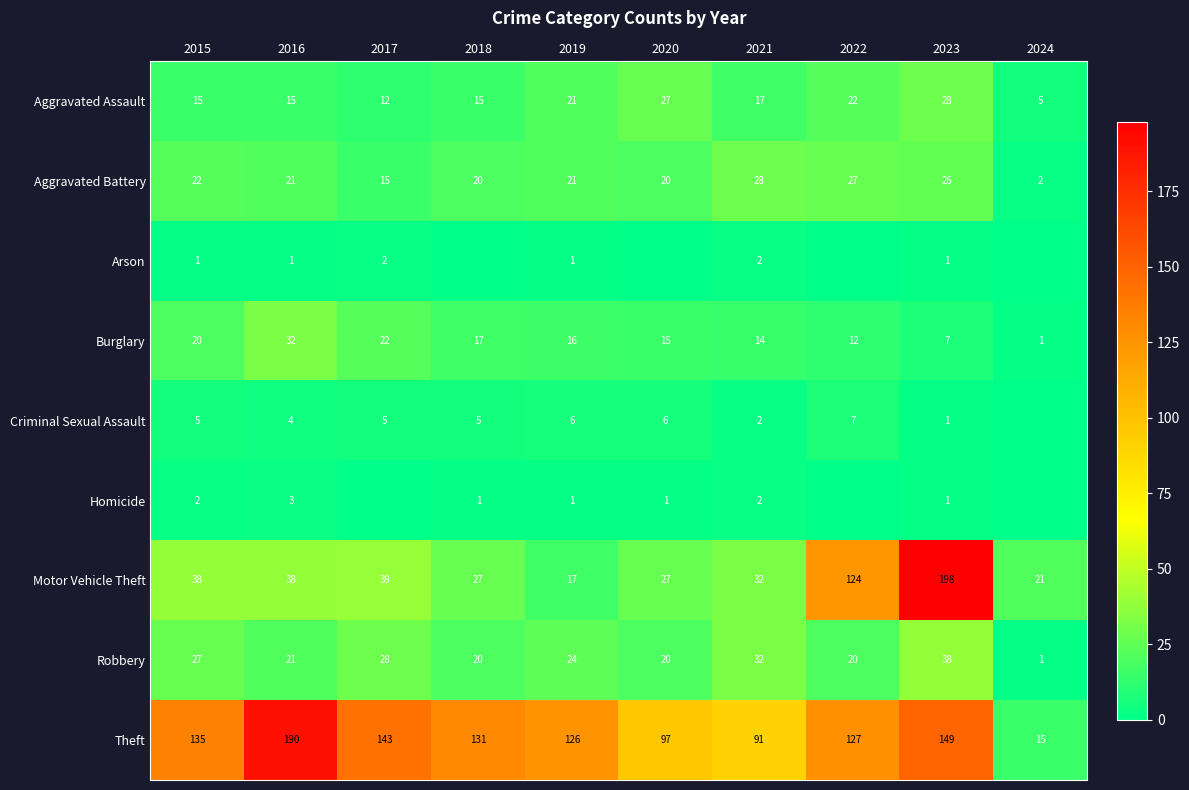

Which has a higher value, 2017 or 2018?

2018